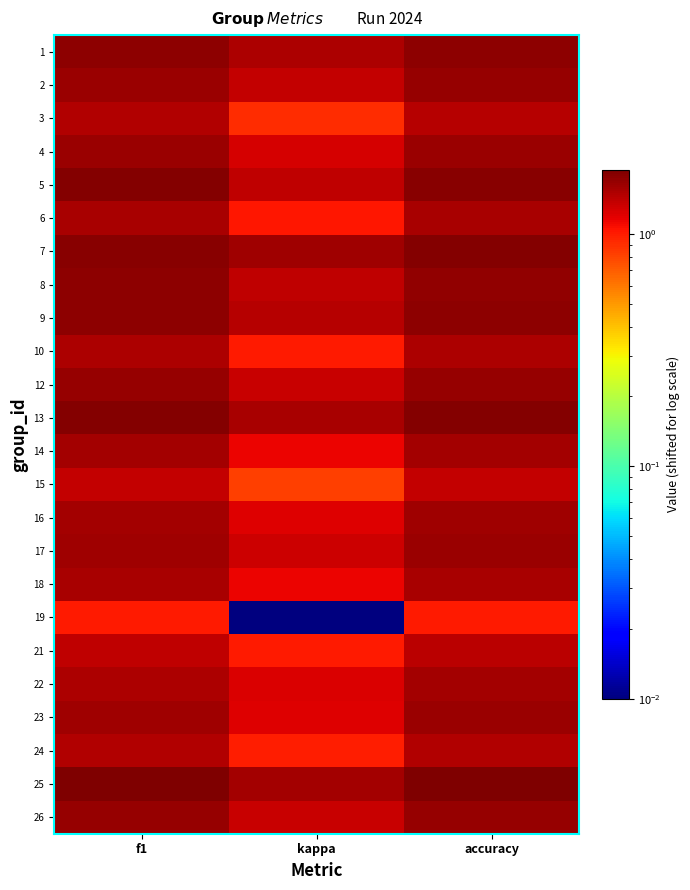

Rank the series by their maximum value, from highest to lowest.

25, 13, 5, 7, 1, 8, 9, 2, 12, 26, 17, 4, 23, 16, 14, 22, 18, 6, 10, 24, 3, 21, 15, 19